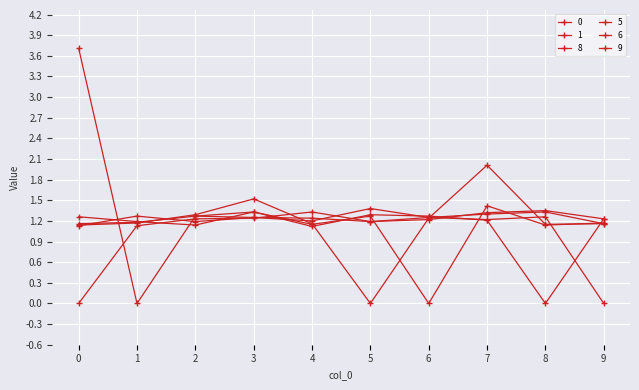

How many values in 1 are above zero?

9